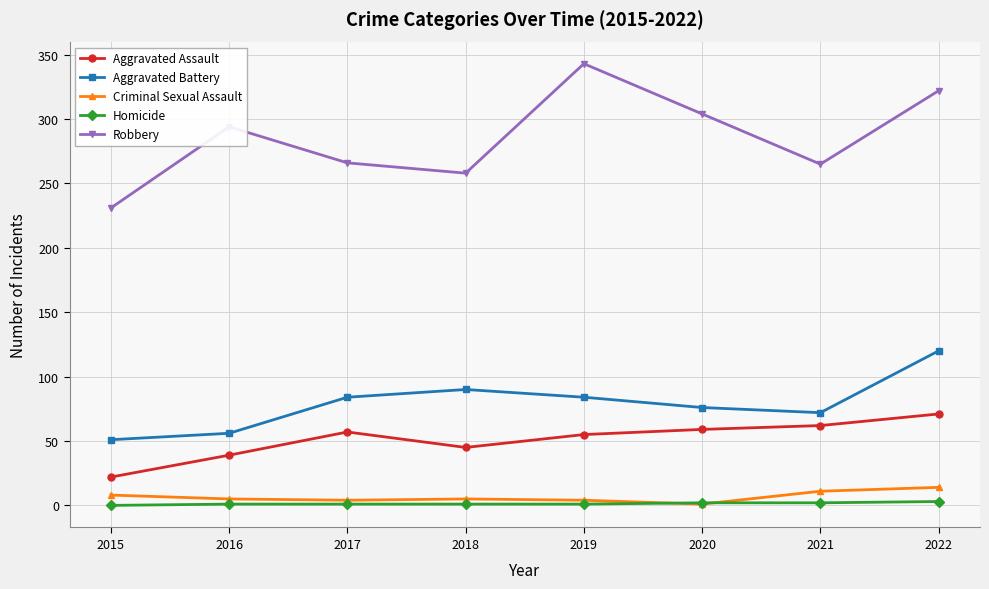

Which series changed the most between 2019 and 2020?

Robbery